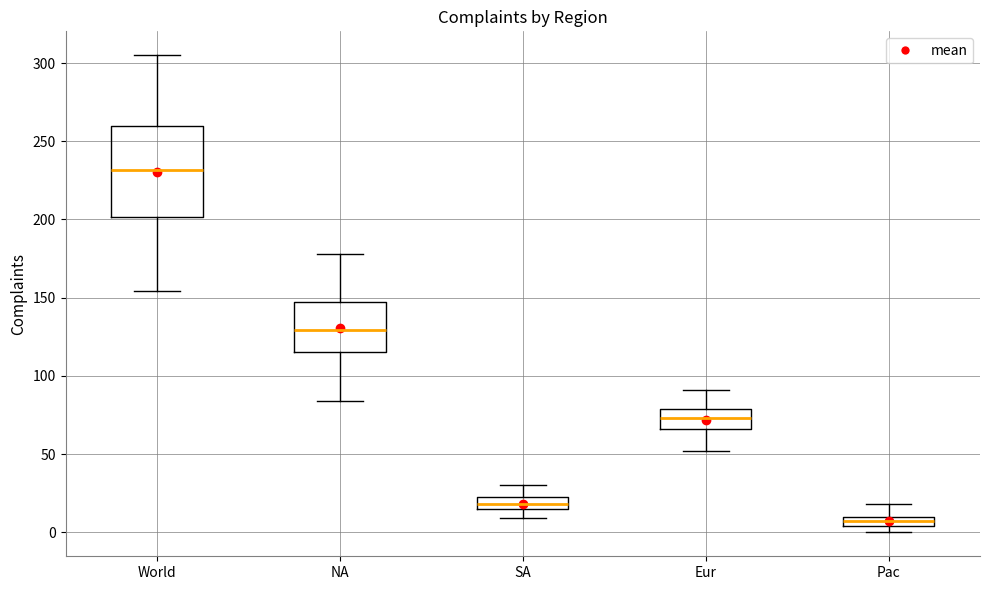

Which box's median line is the lowest?

Pac